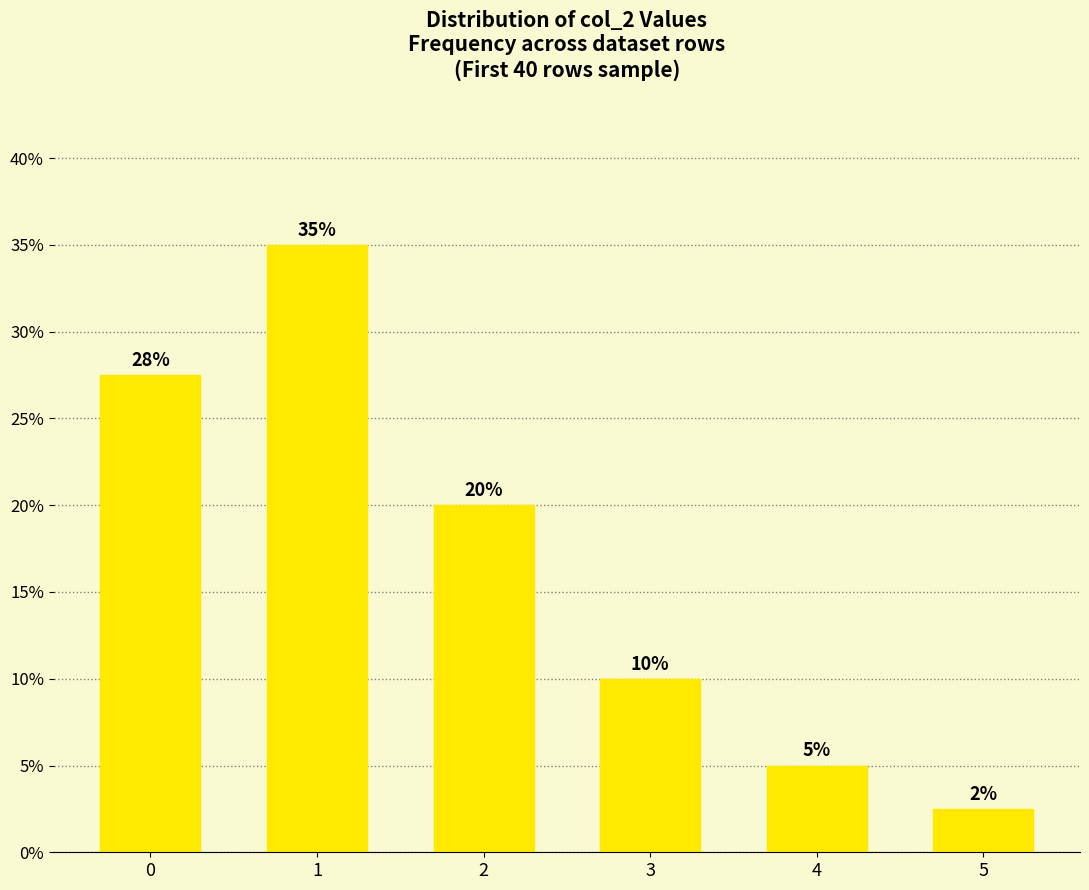

What is the greatest value displayed?

0.3